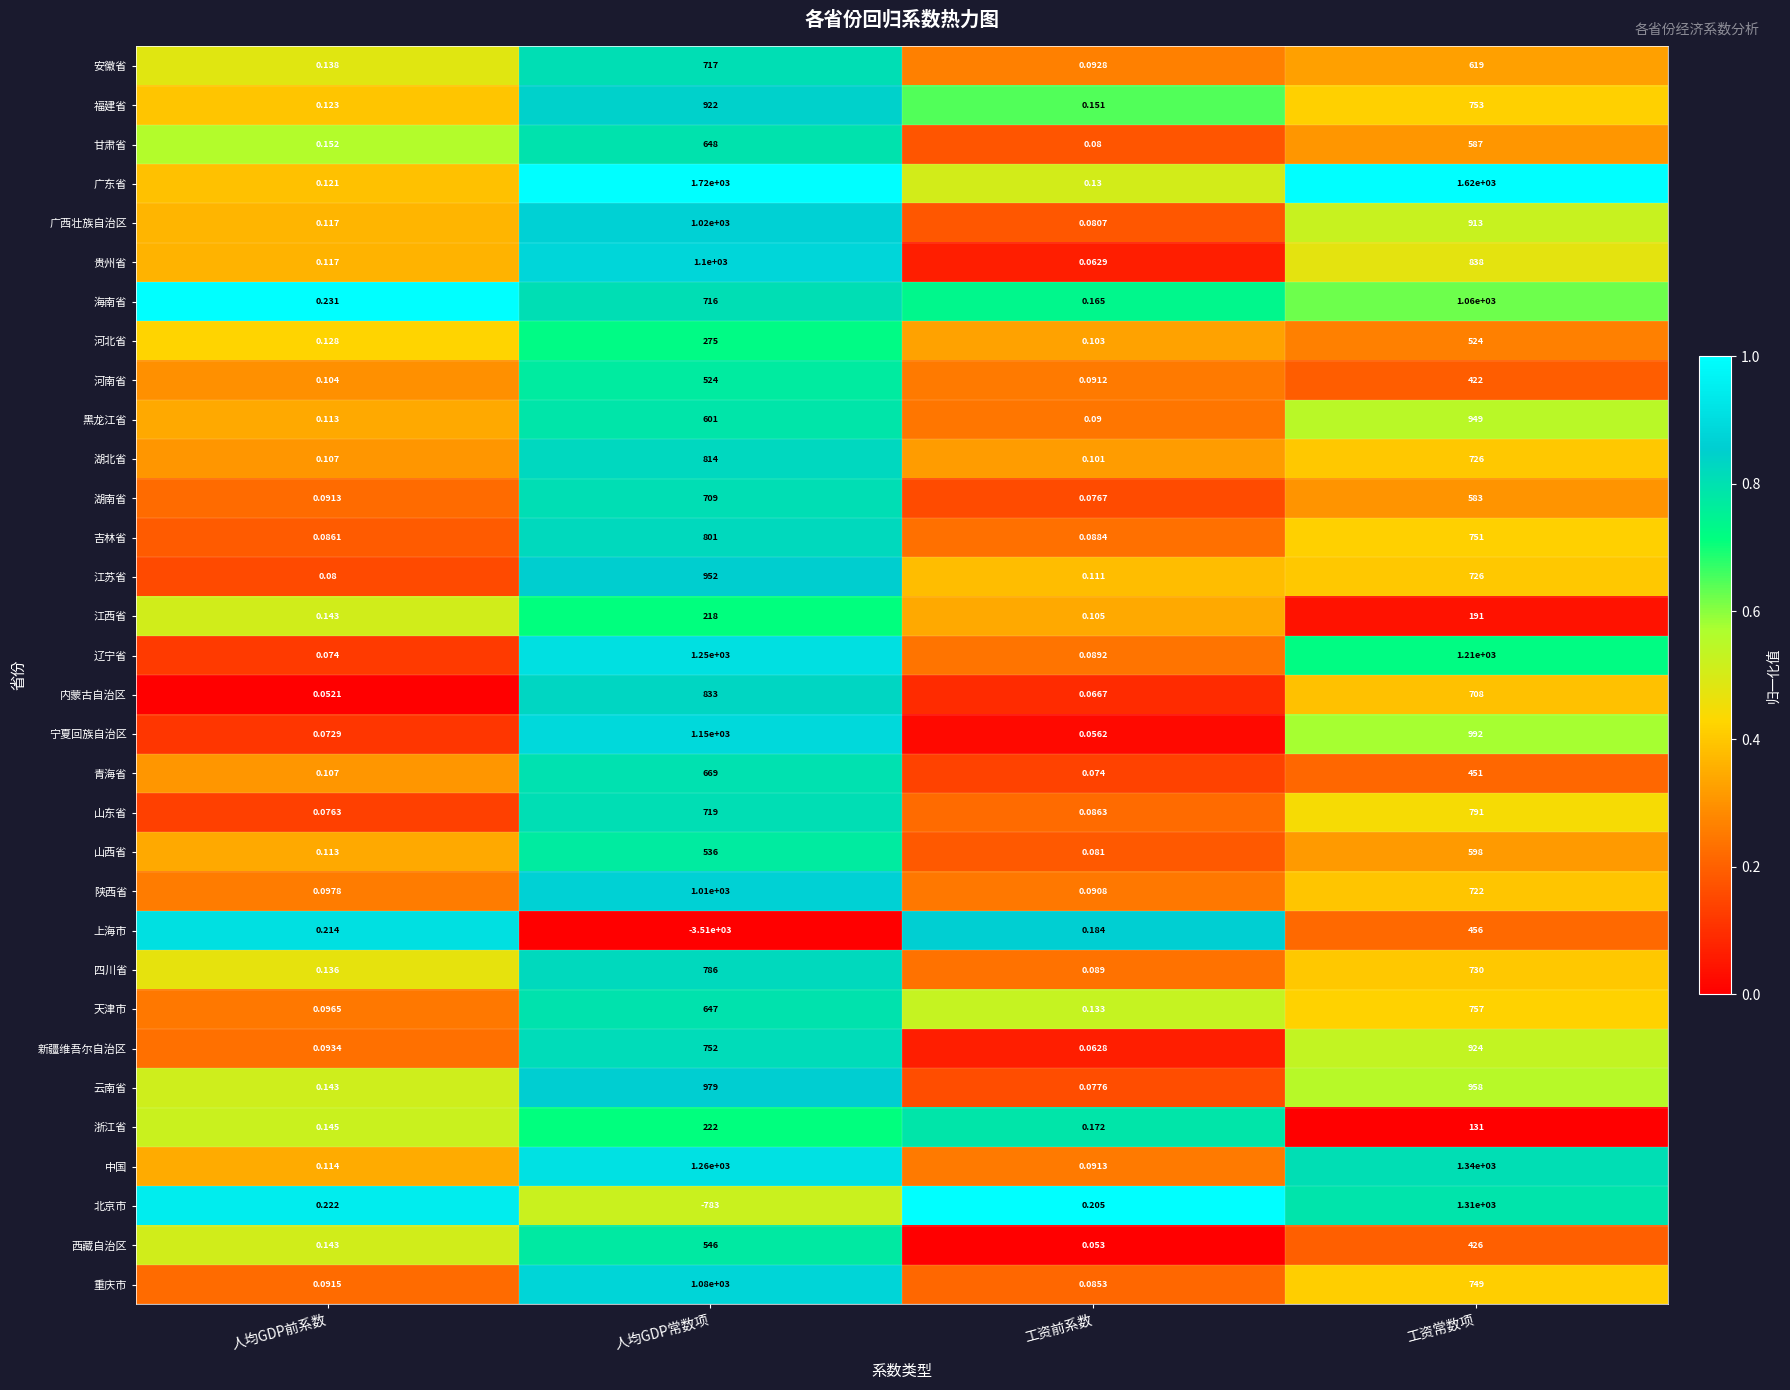

Which series has the largest range (max minus min)?

上海市